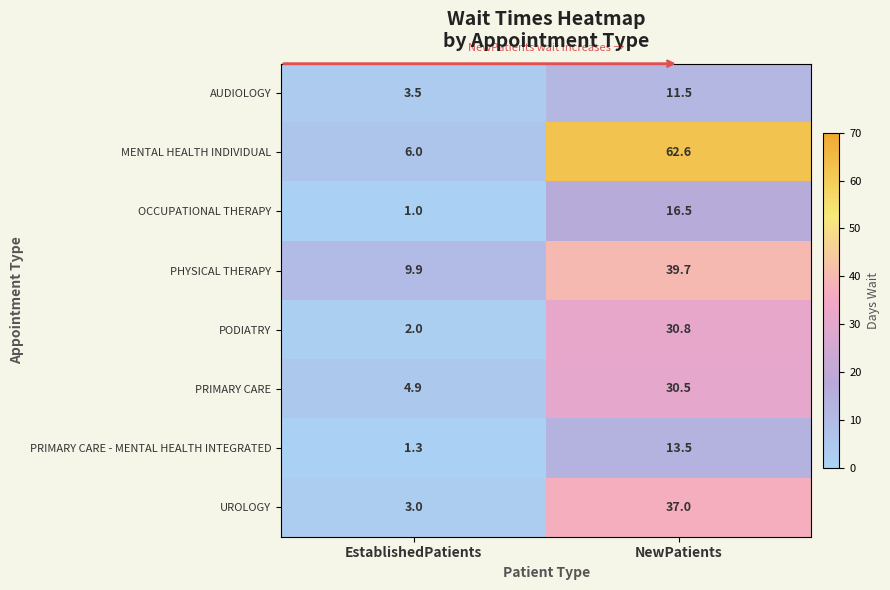

How many values in the OCCUPATIONAL THERAPY series are below 16?

1